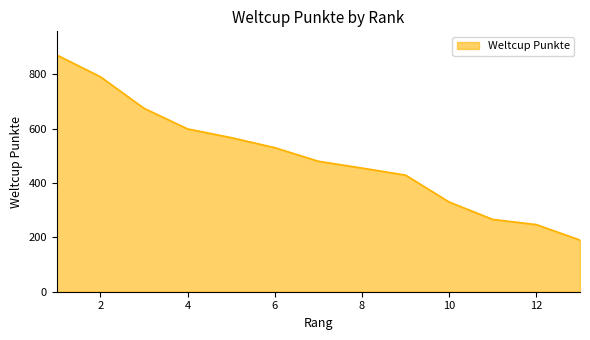

What is the smallest value displayed?

190